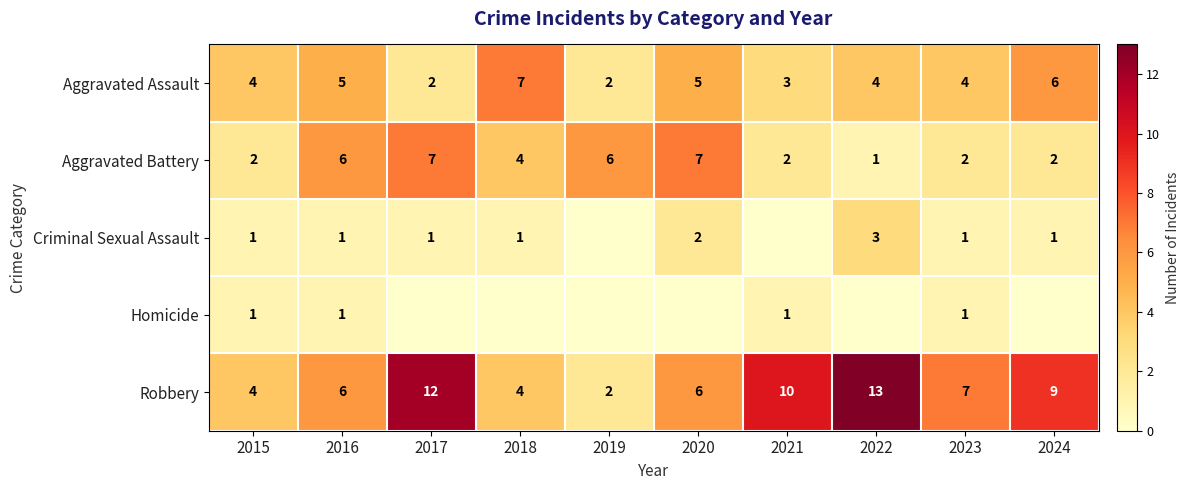

True or false: Aggravated Assault has a value of 5 at 2021.

False